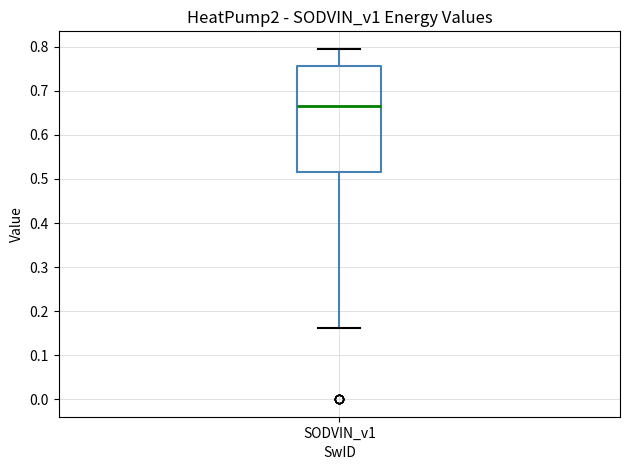

Where is the upper edge of the box for SODVIN_v1 on the y-axis? The values are not printed on the chart, so give them approximately, as read against the axis.

0.76